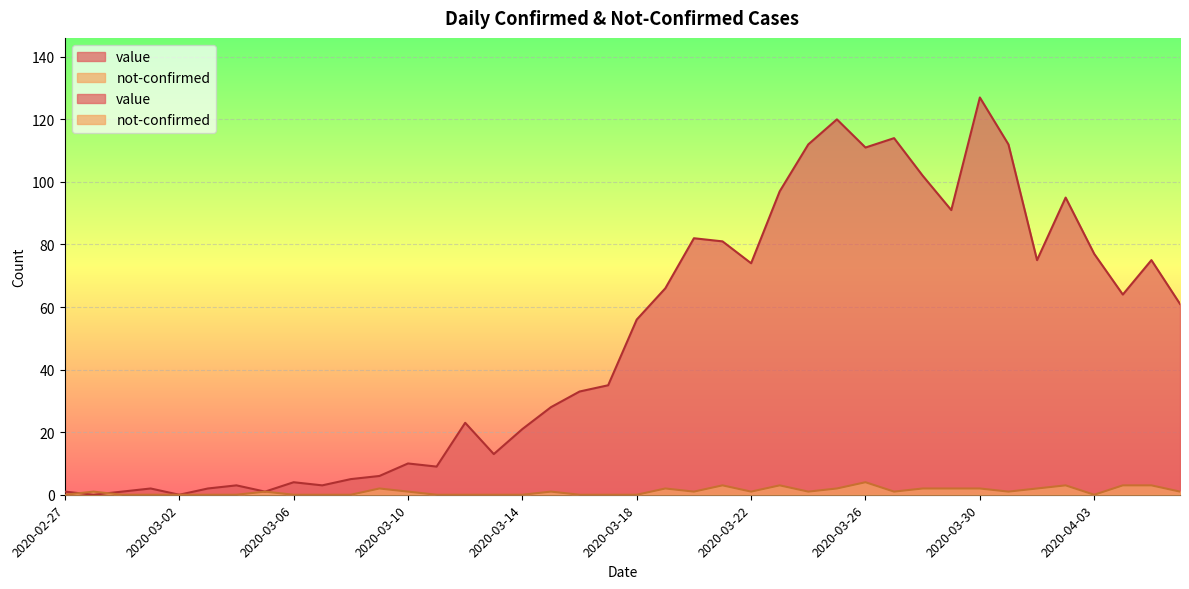

What position from the right is 2020-03-06?

32